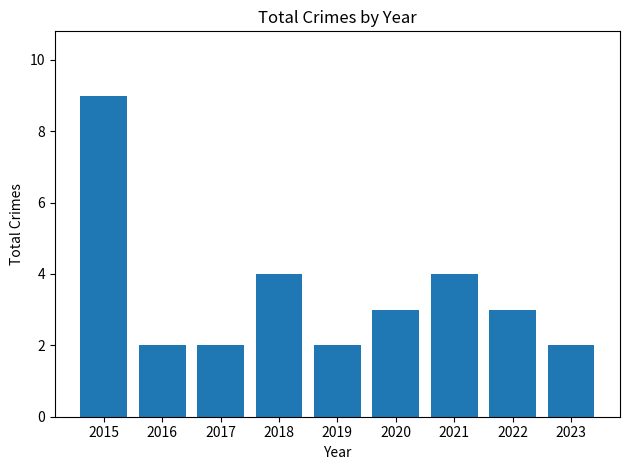

How many bars are there in total?

9